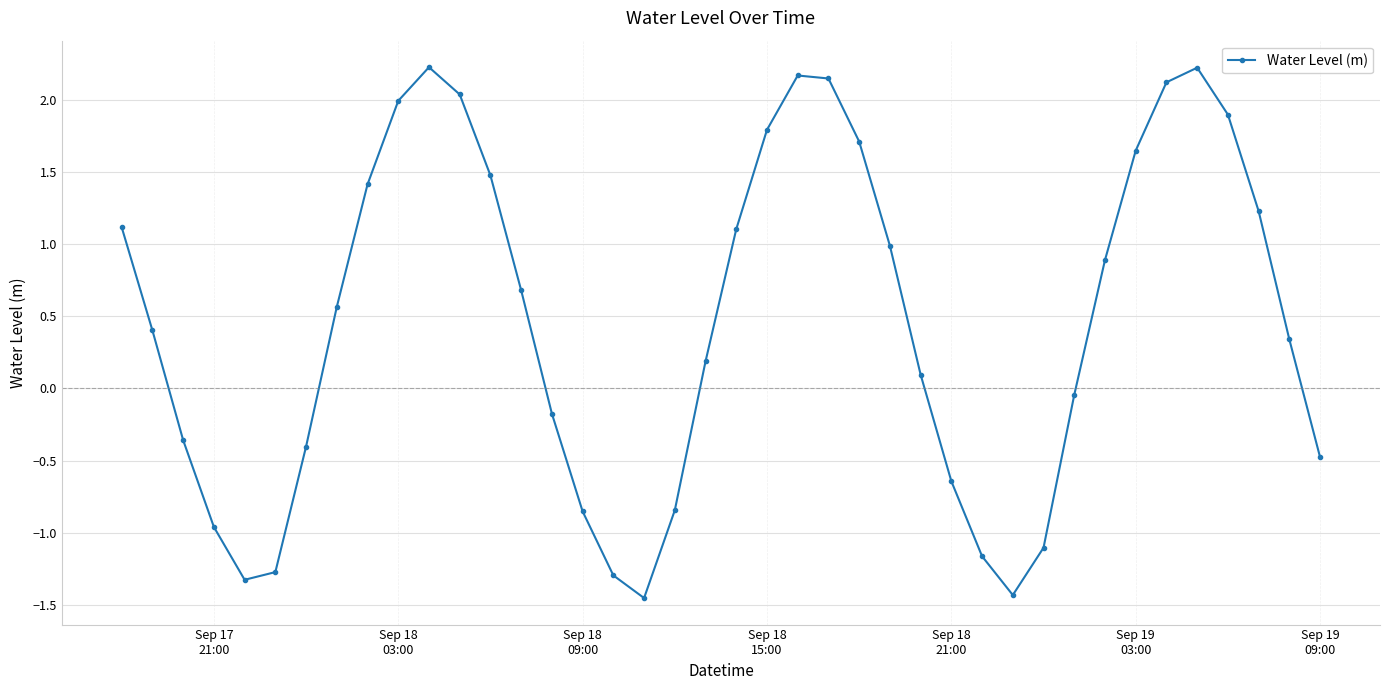

What is the value of the 9th point from the left?

1.4